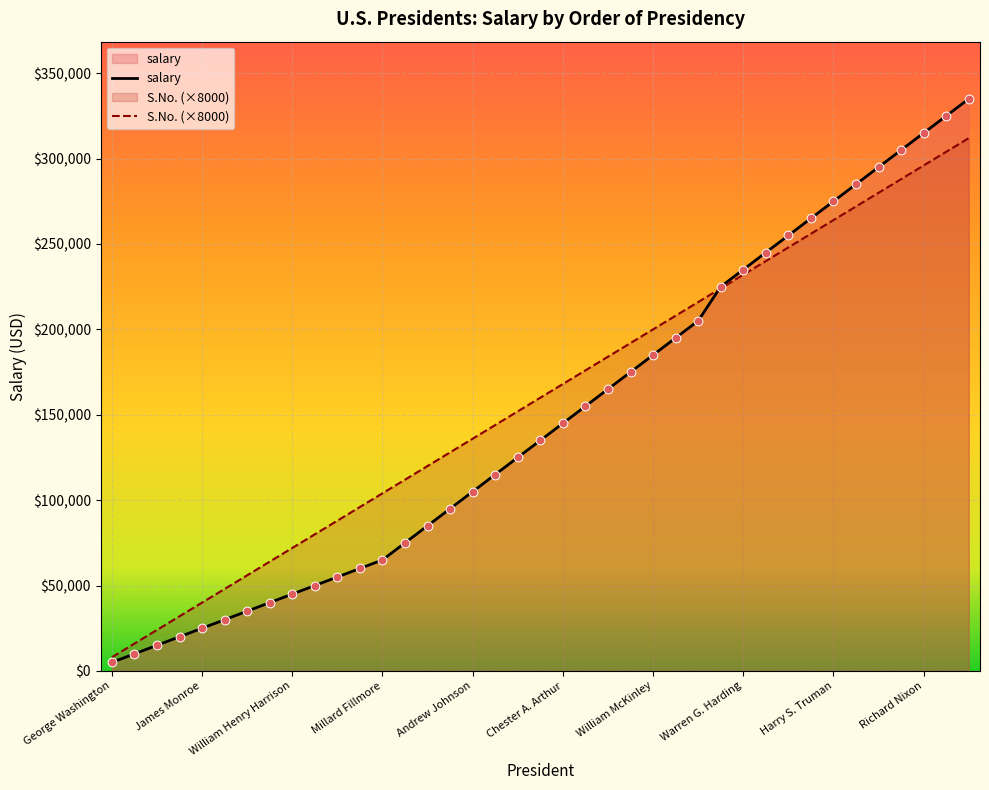

Which series has the largest total across all categories?

S.No. (×8000)